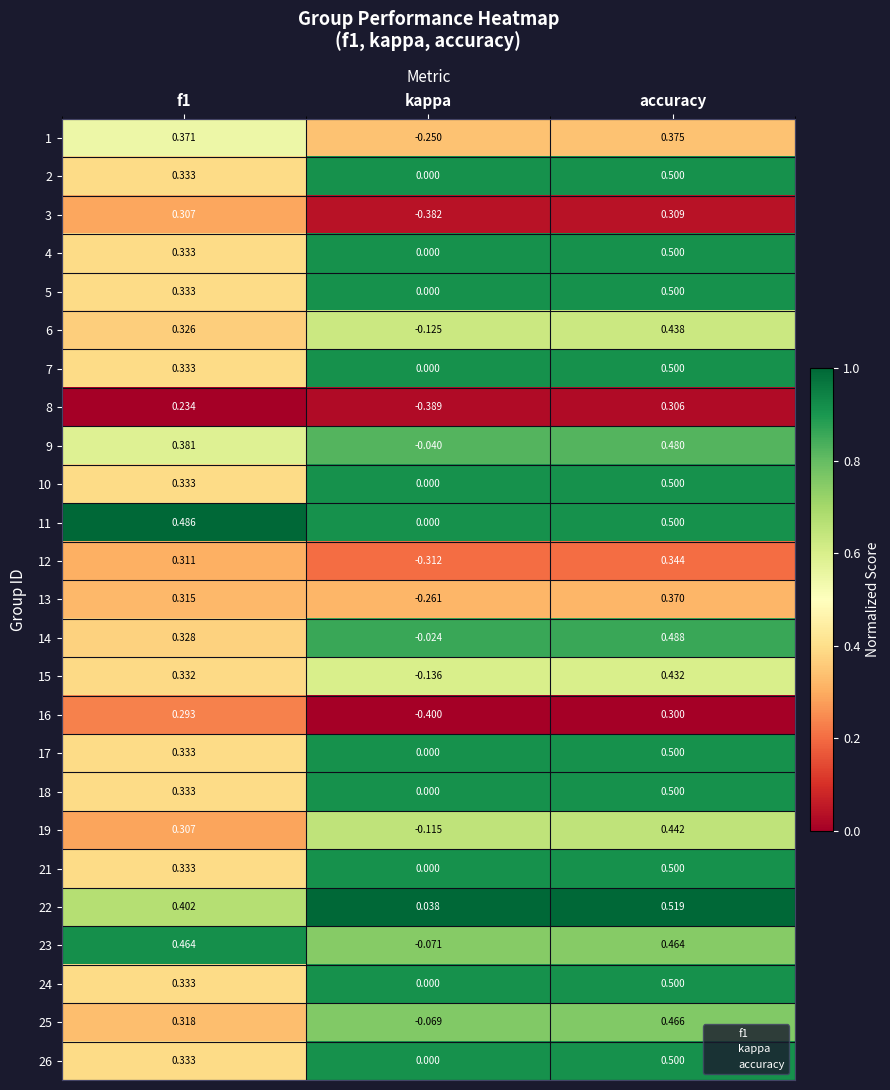

At how many categories does at least one series exceed 0?

3